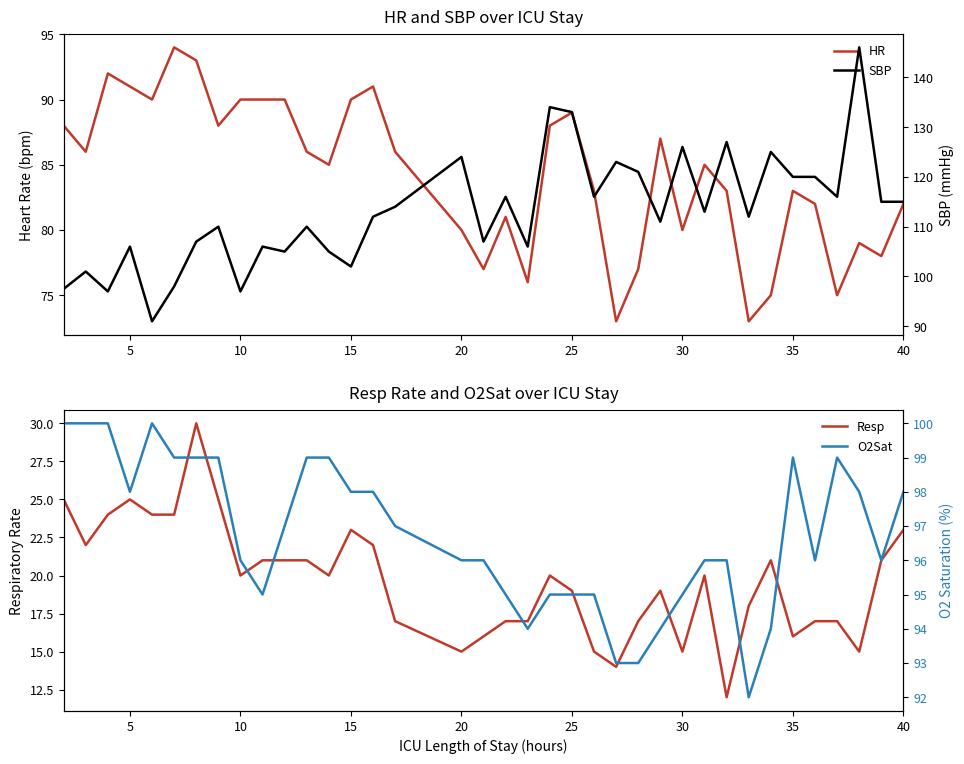

What is the maximum value for Resp?

30